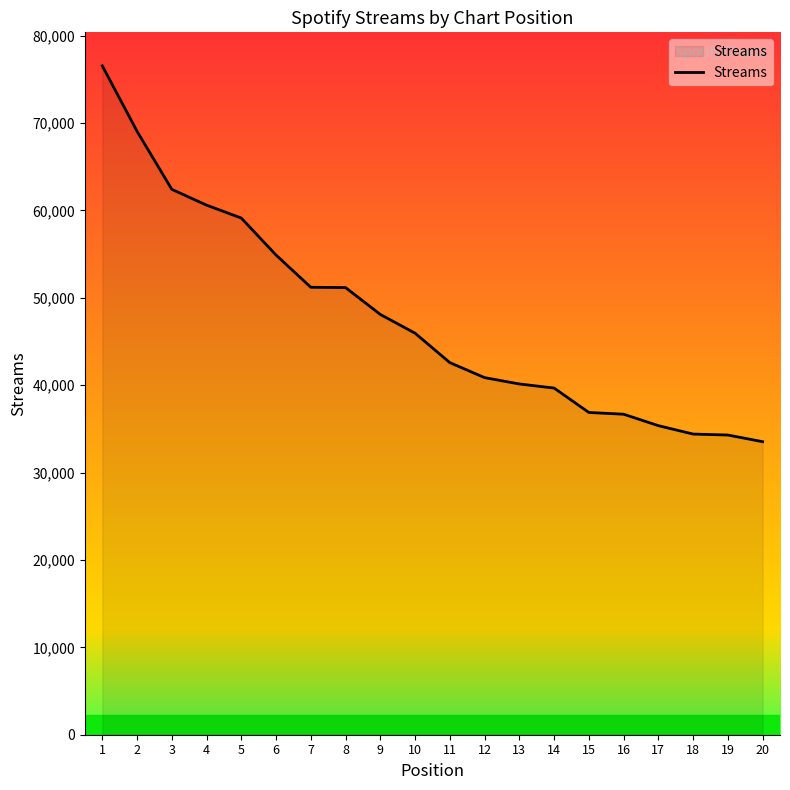

Which label corresponds to the smallest value in the chart?

20